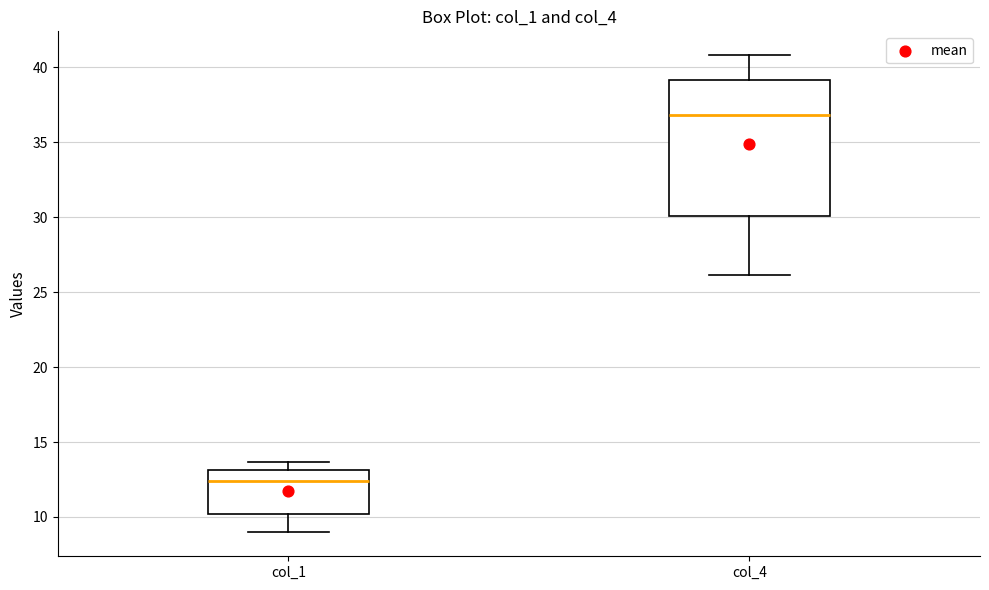

Where does the median line of the box for col_1 sit on the y-axis? The values are not printed on the chart, so give them approximately, as read against the axis.

12.5